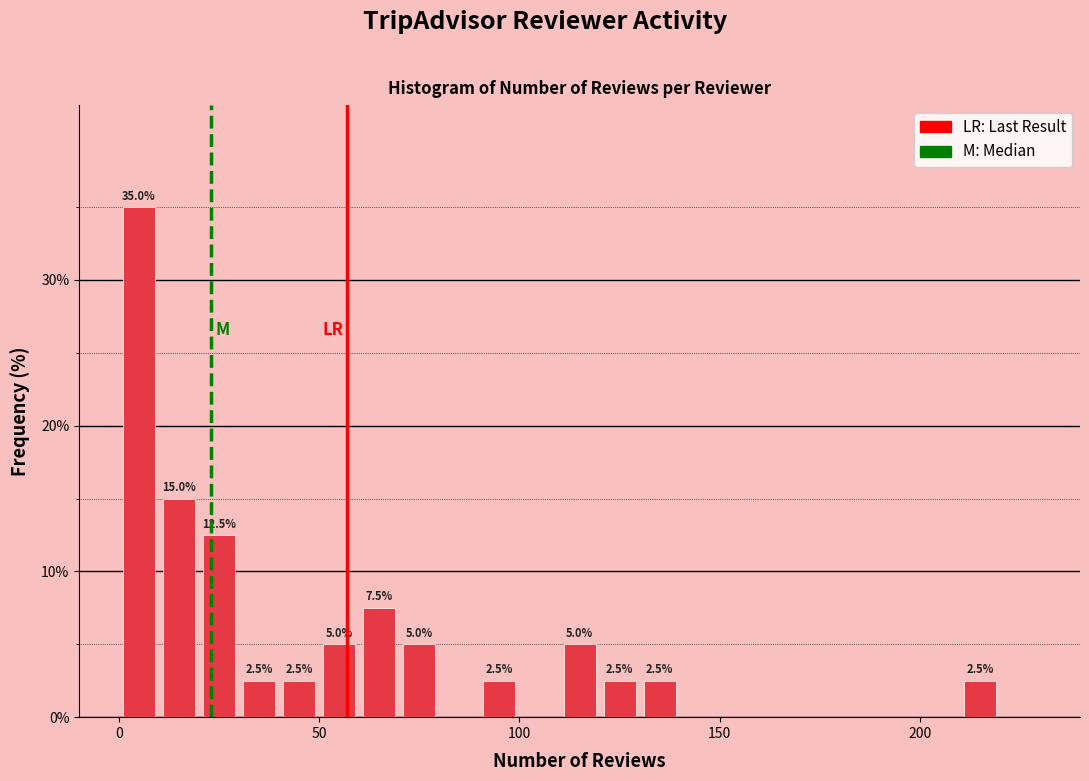

Around what value on the x-axis is the tallest bar? Give the approximate position of its centre, as read against the axis.

5